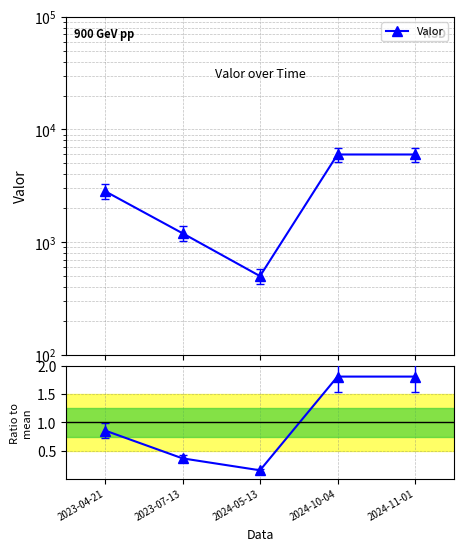

Which has a higher value, 2024-05-13 or 2024-10-04?

2024-10-04